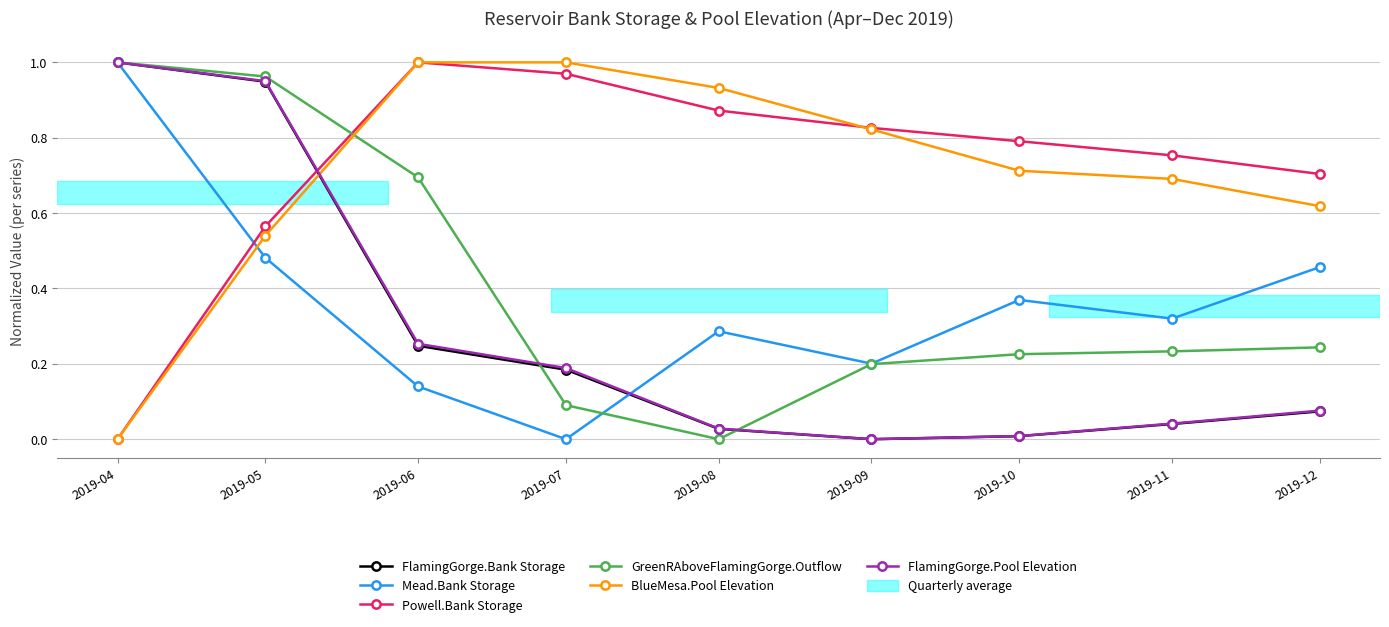

Between which two adjacent categories do BlueMesa.Pool Elevation and Mead.Bank Storage first intersect?

2019-04 and 2019-05